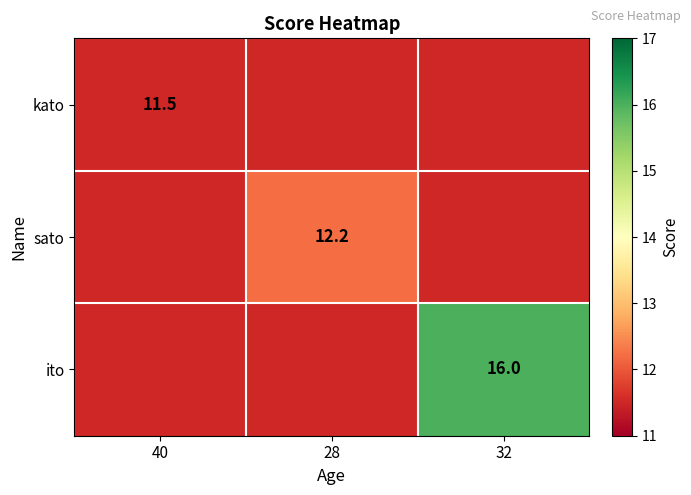

Which label corresponds to the smallest value in the chart?

40